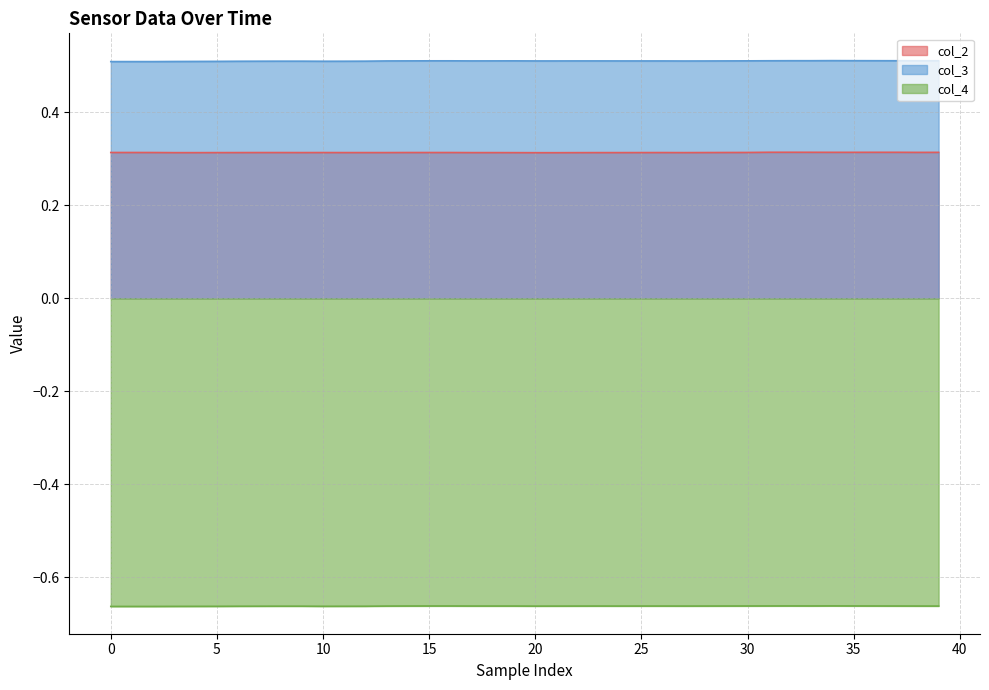

What value does the col_2 series have at 35?

0.3